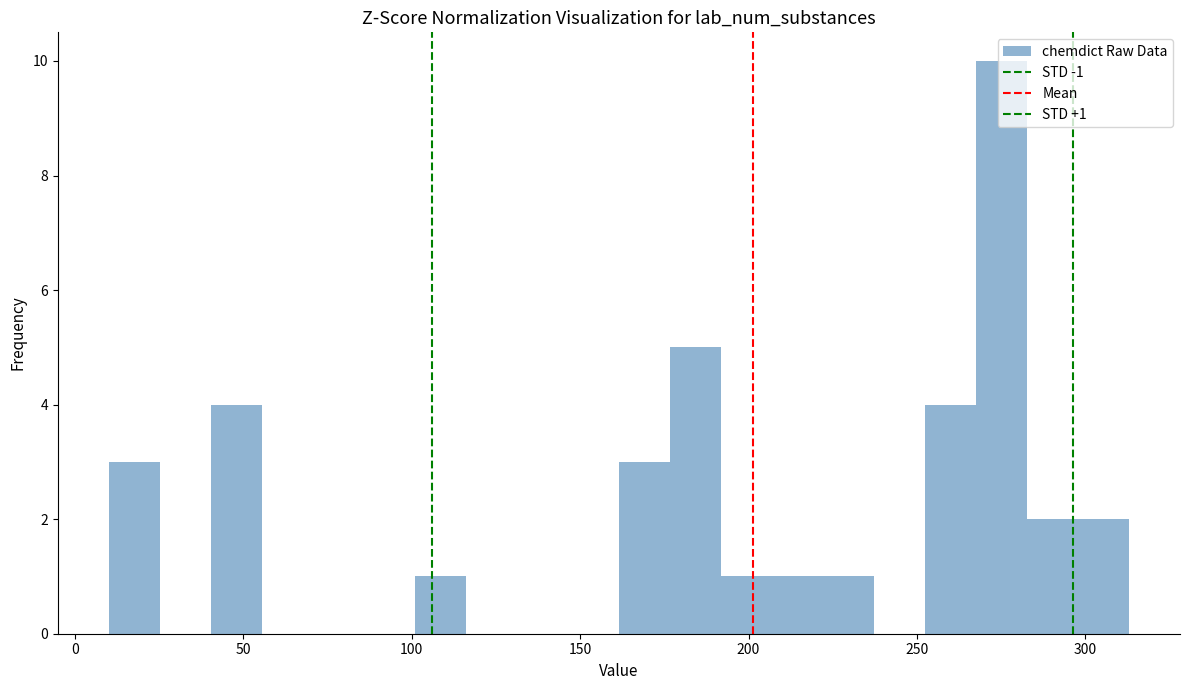

Around what value on the x-axis is the tallest bar? Give the approximate position of its centre, as read against the axis.

275